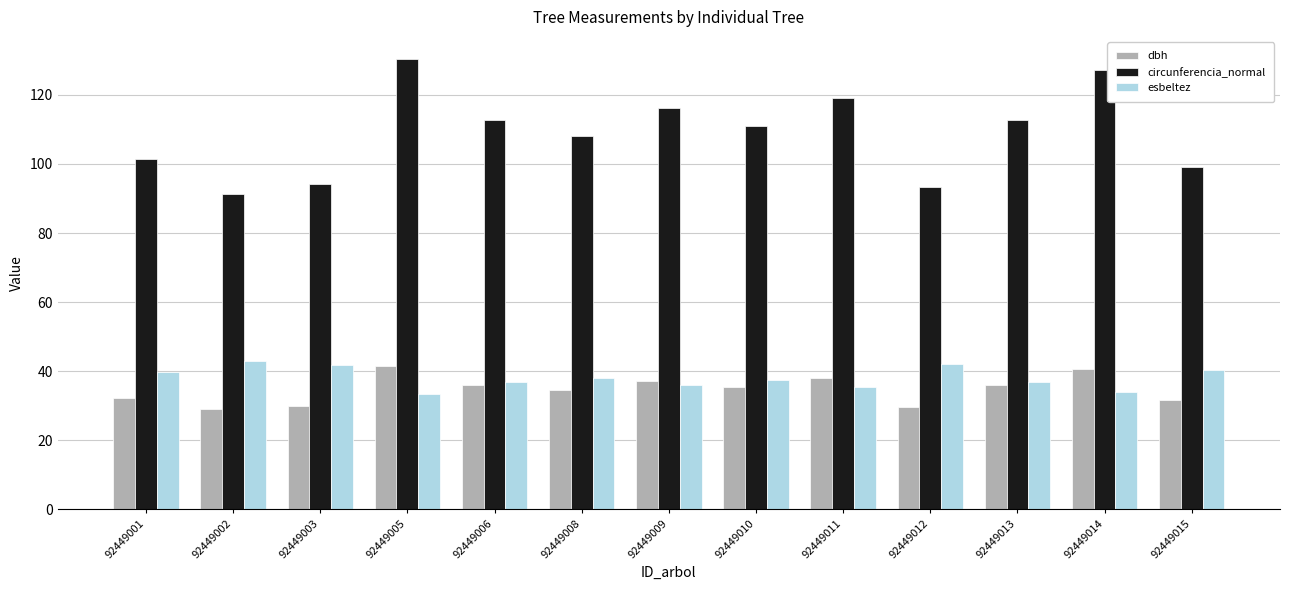

What is the highest value of the esbeltez series?

42.8